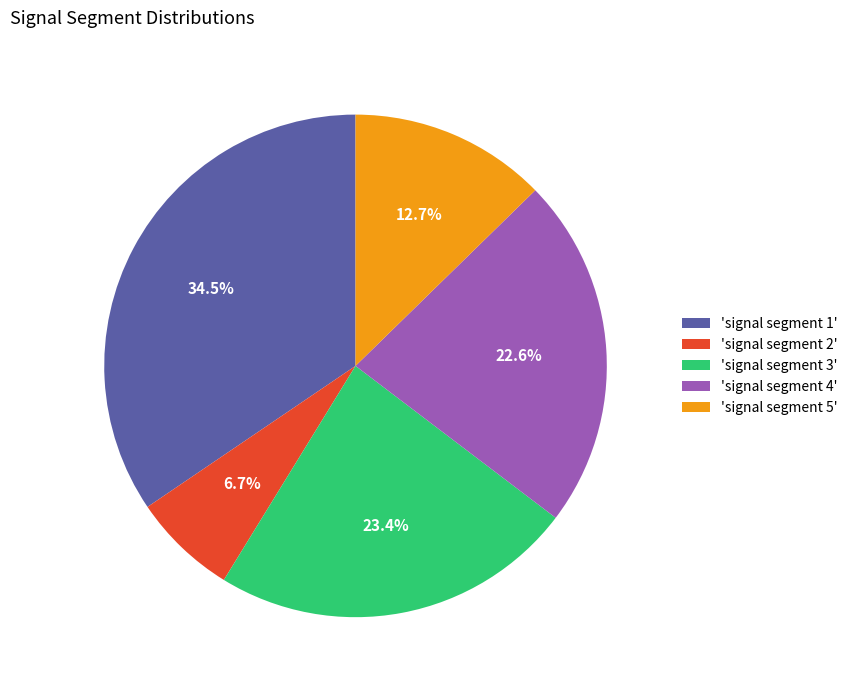

Is the sum of 'signal segment 2' and 'signal segment 5' greater than half?

No